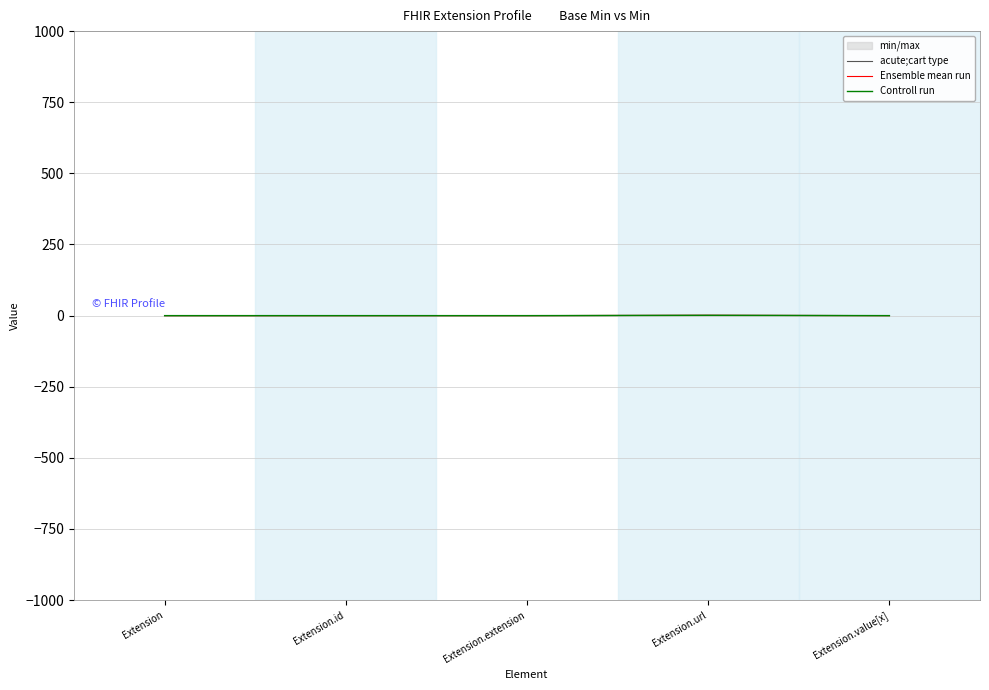

List the series in order of their peak value, lowest first.

Controll run, acute;cart type, Ensemble mean run